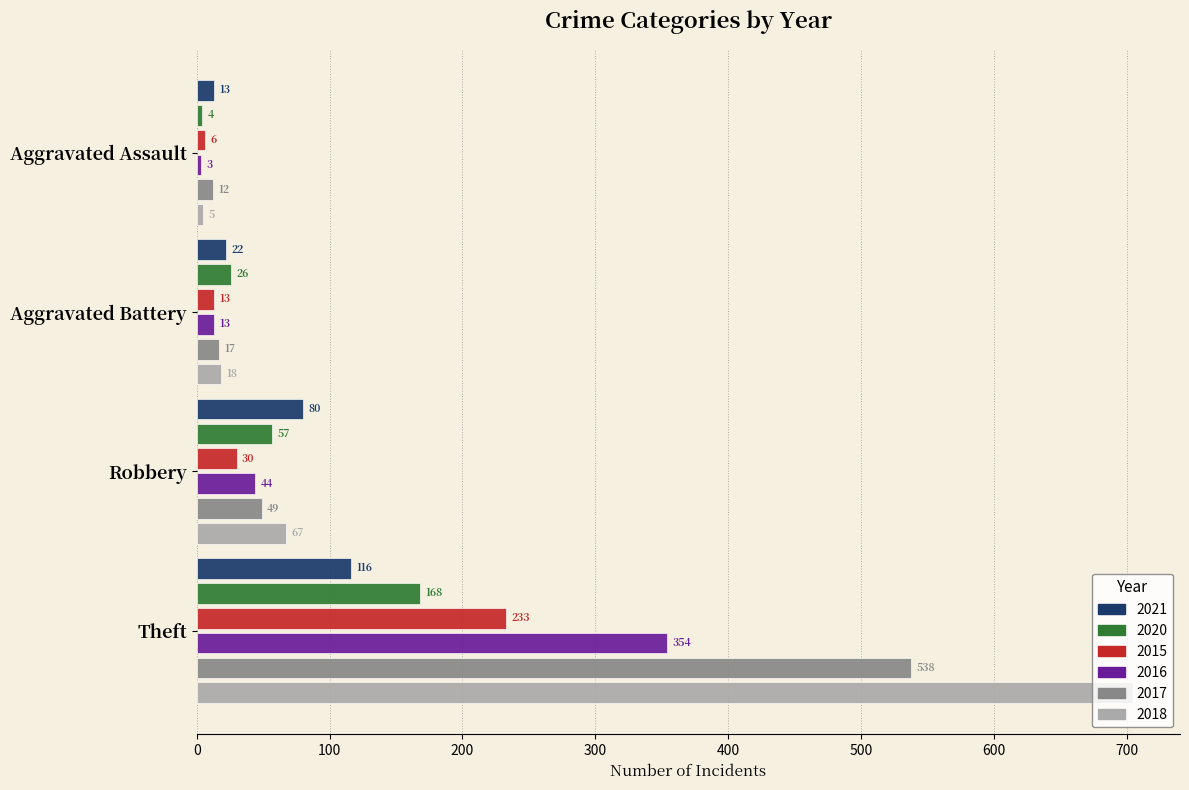

What is the lowest value of the 2020 series?

4